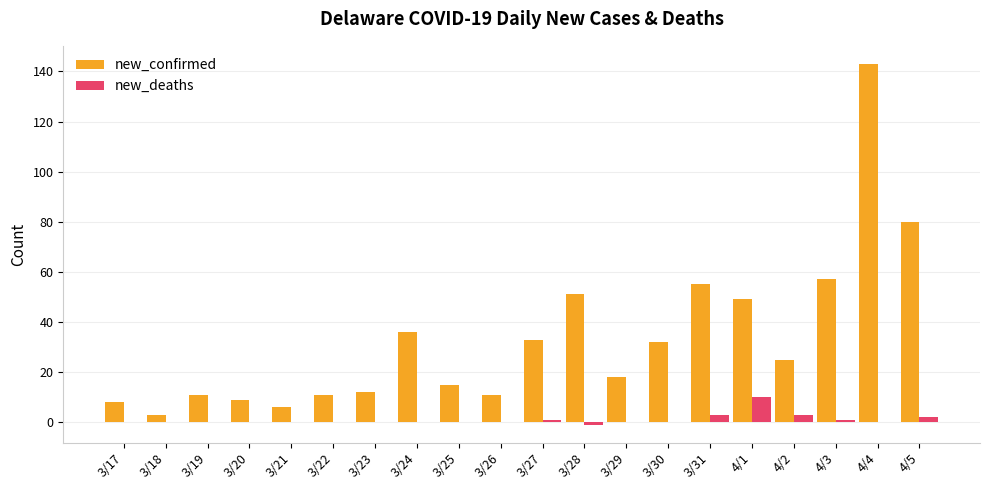

Is the value of new_confirmed at 3/27 greater than the value of new_deaths at 3/24?

Yes